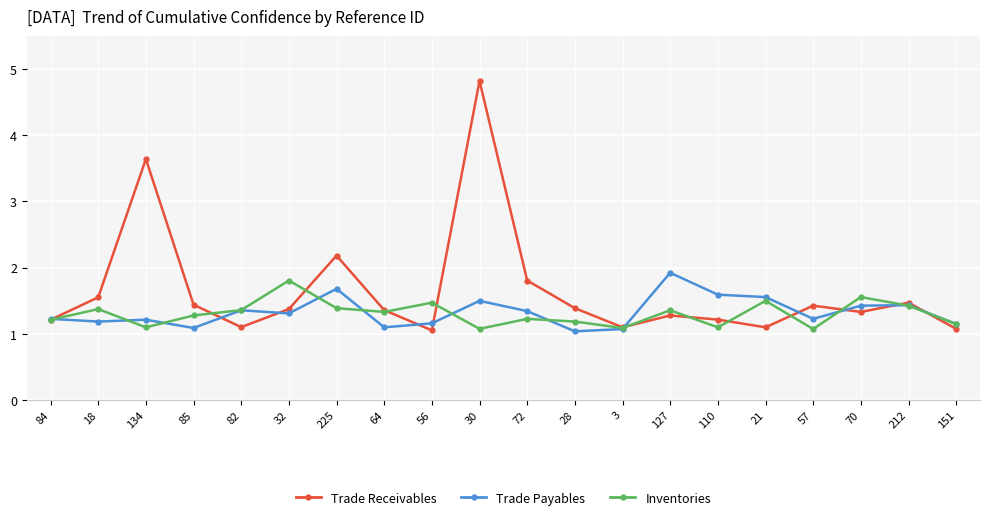

What is the highest value of the Trade Receivables series?

4.8